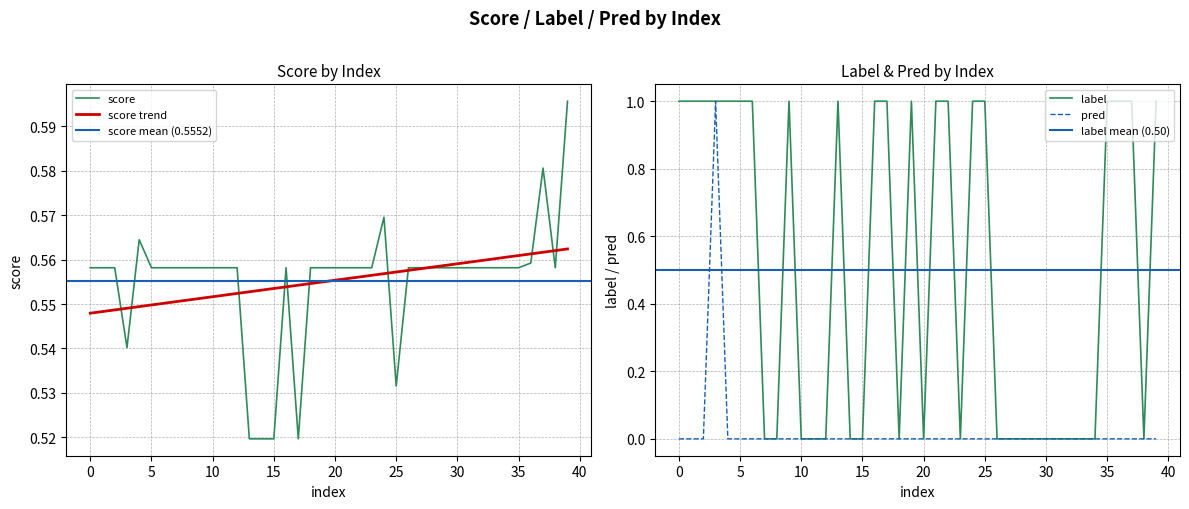

What is the sum of all pred values?

1